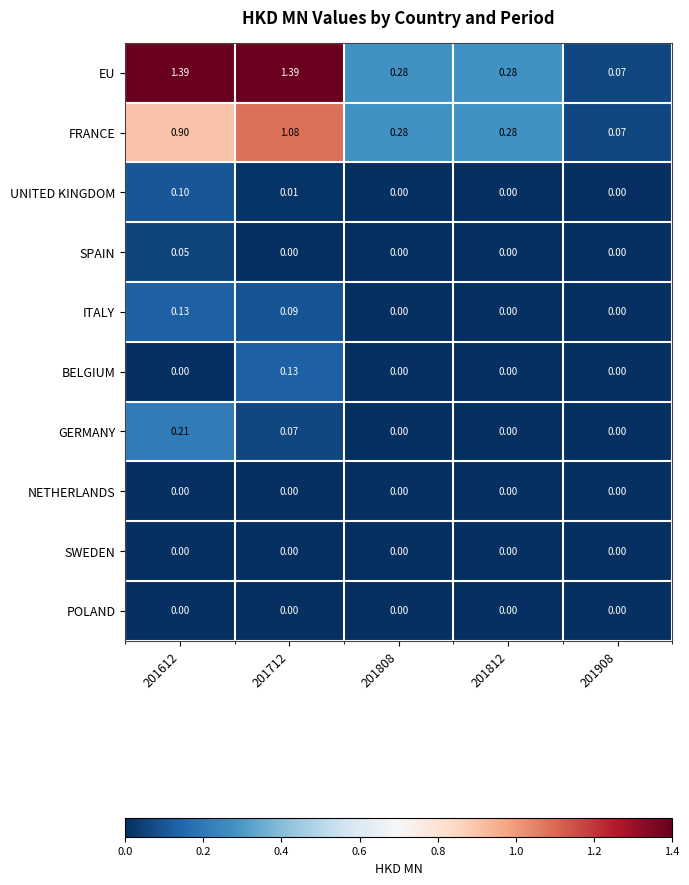

Between 201612 and 201712, which series saw the biggest shift?

FRANCE